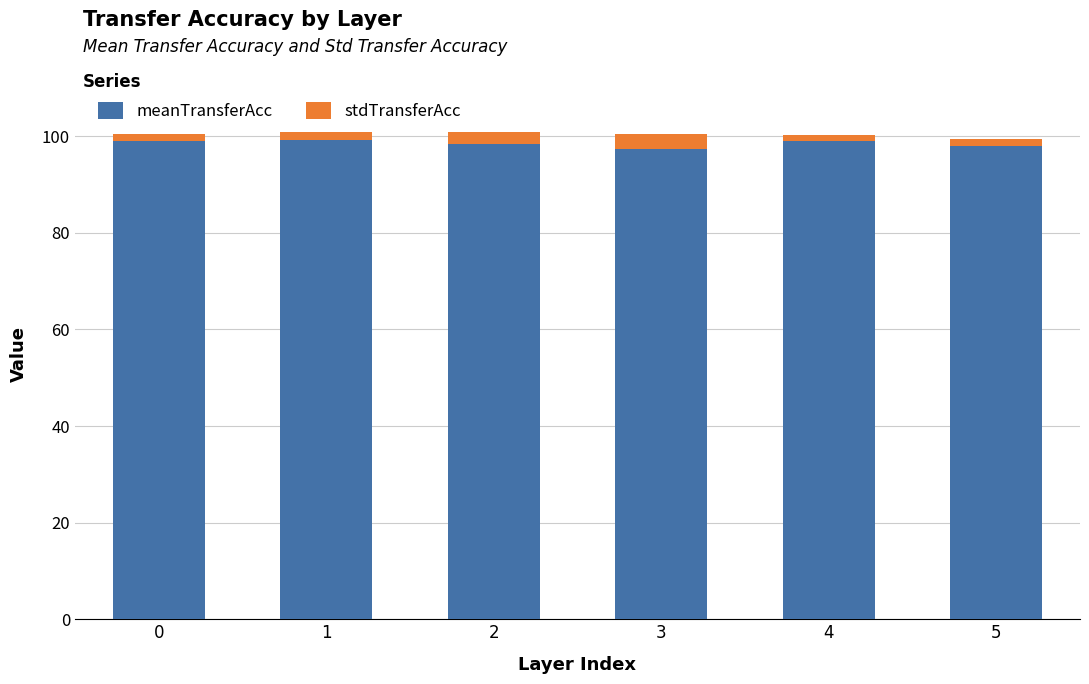

The value of meanTransferAcc at 2 is 98.5. True or false?

True